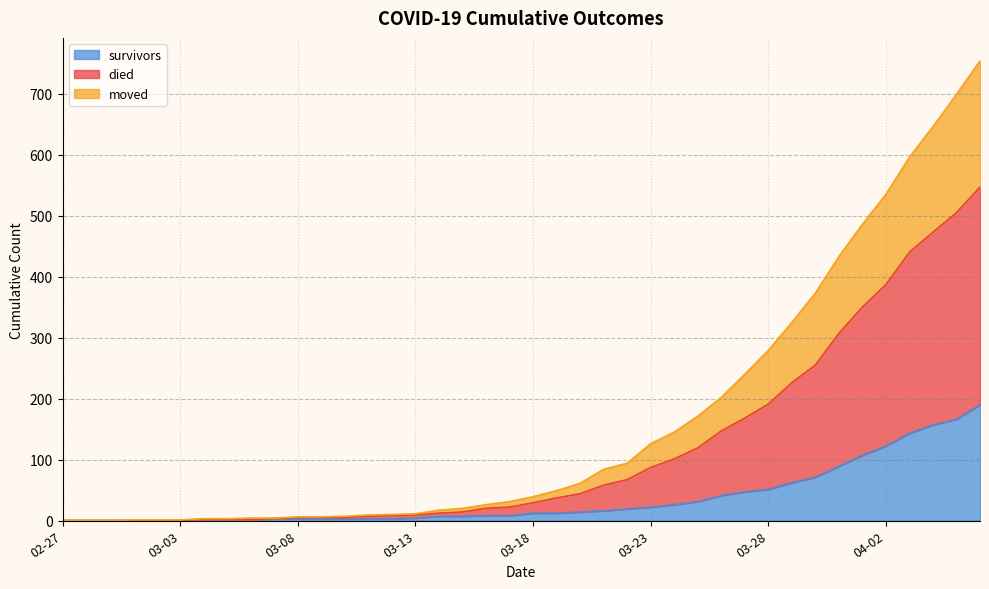

True or false: died and survivors cross at least once.

False